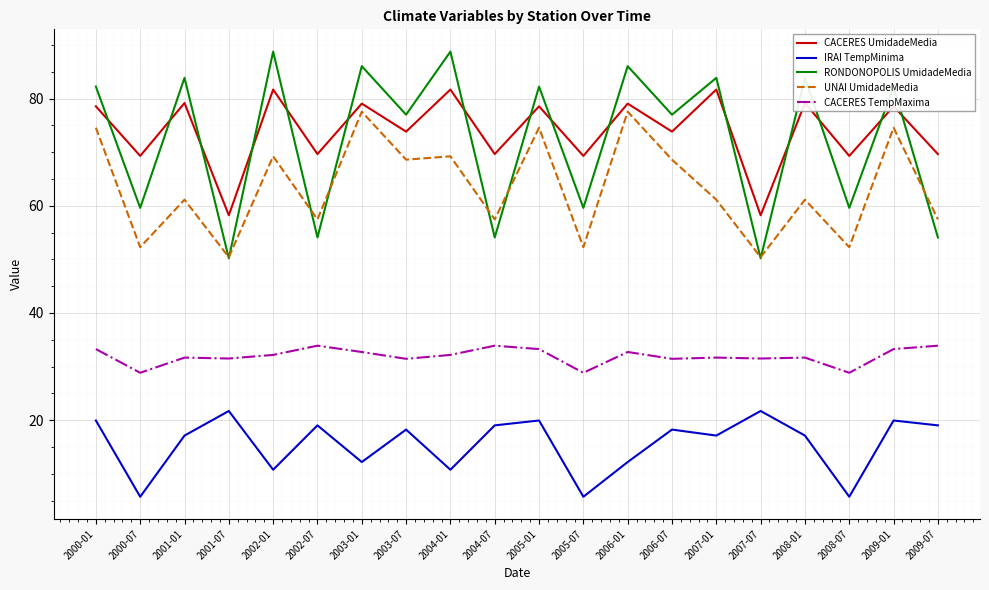

List the series in order of their peak value, highest first.

RONDONOPOLIS UmidadeMedia, CACERES UmidadeMedia, UNAI UmidadeMedia, CACERES TempMaxima, IRAI TempMinima